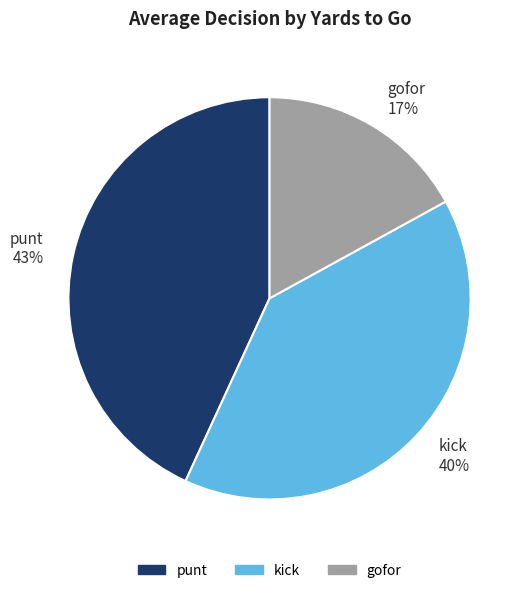

Does punt 43% represent more than half of the total?

No